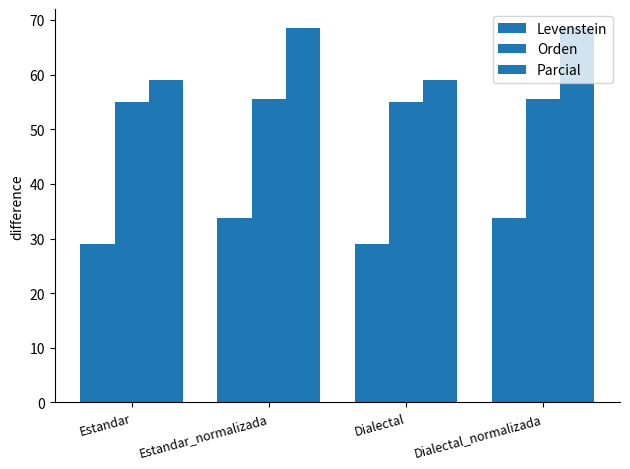

What is the total value across all series at Estandar_normalizada?

157.8